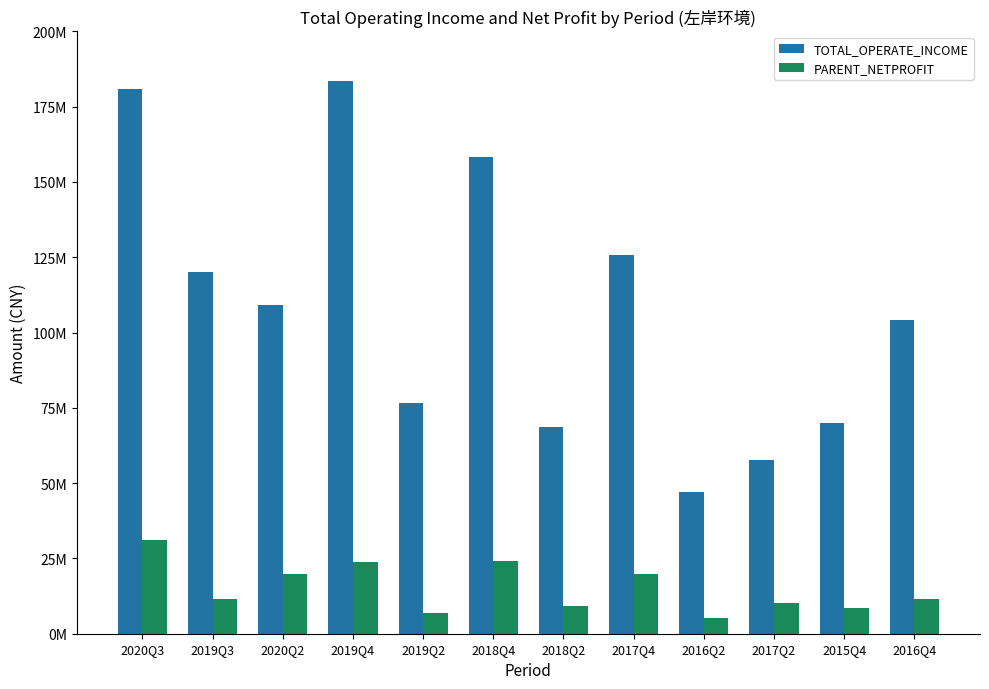

Between 2019Q3 and 2016Q2, which series saw the biggest shift?

TOTAL_OPERATE_INCOME